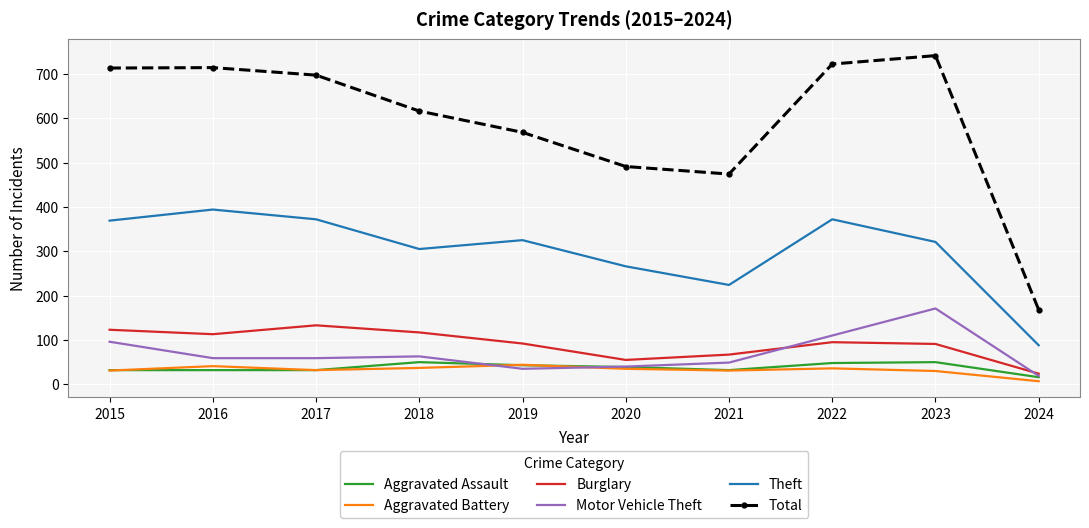

Between 2018 and 2021, which series saw the biggest shift?

Total